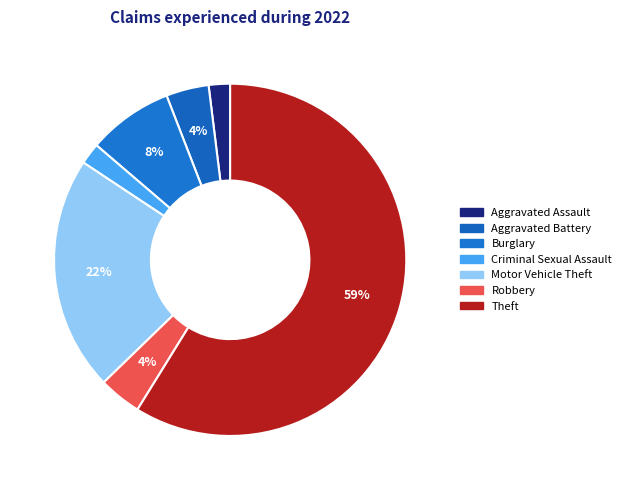

Do Aggravated Battery and Aggravated Assault together represent more than half of the pie?

No